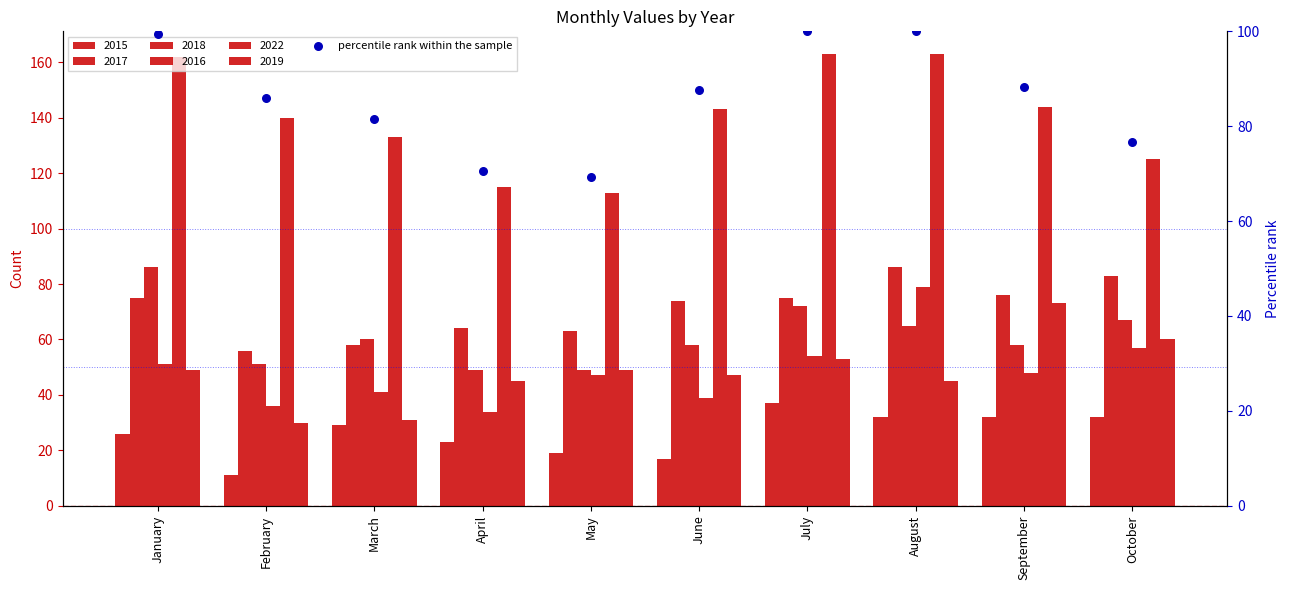

What is the ratio of the value at February to the value at September?

1.0